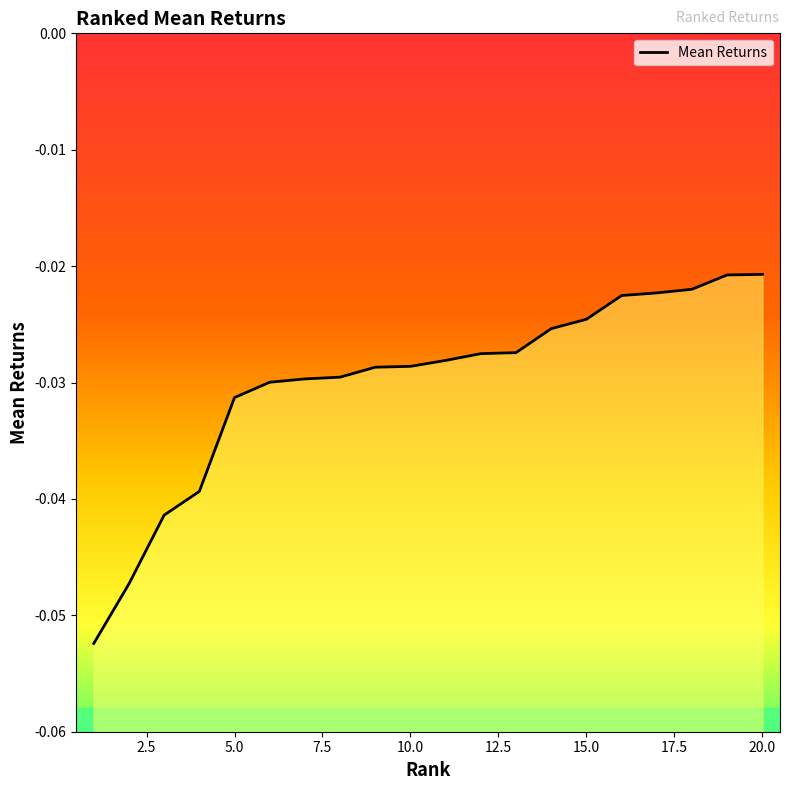

Does the chart display data point markers on the line(s)?

No